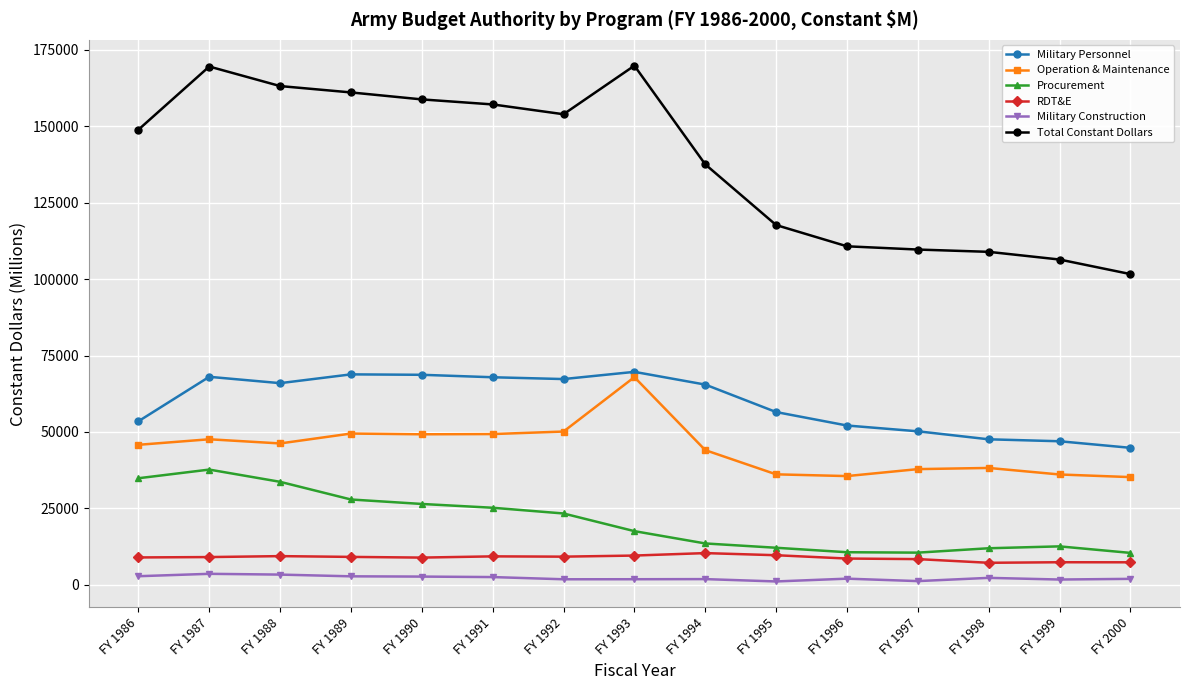

What is the average value of the Procurement series?

20595